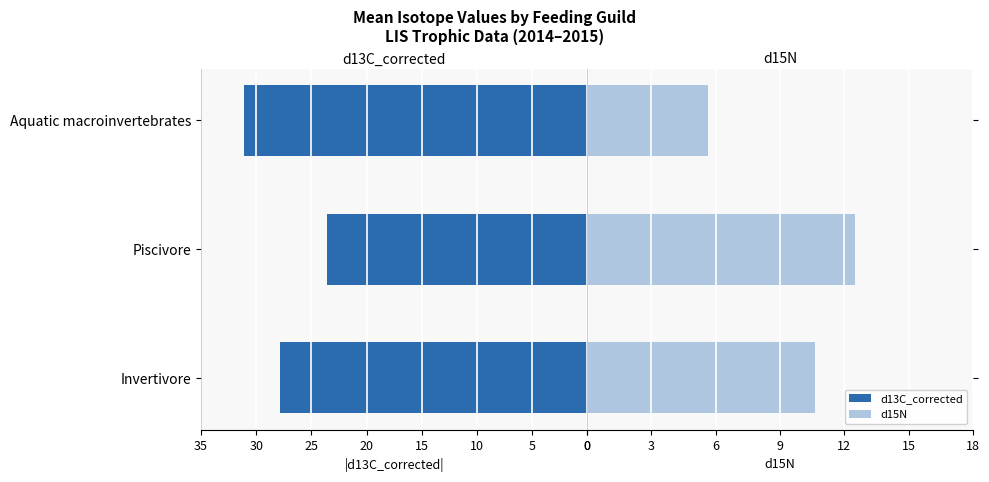

What are all the series names shown in the legend?

d13C_corrected, d15N